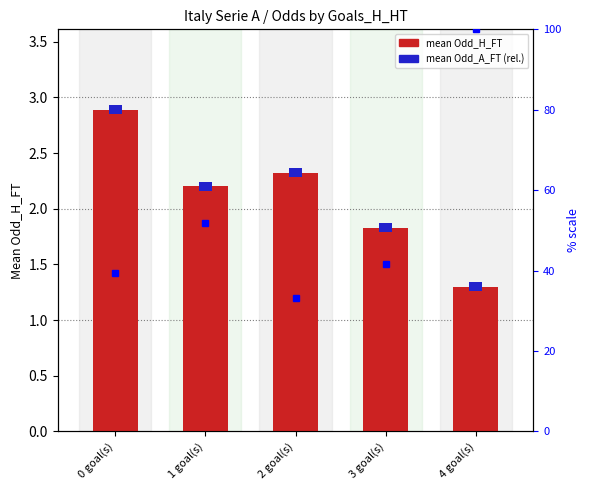

Rank the series at 4 goal(s) from highest to lowest value.

mean Odd_H_FT, mean Odd_A_FT (rel.)